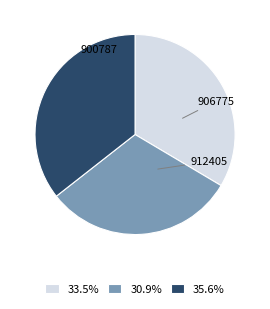

The 906775 slice represents 31% of the pie. True or false?

True